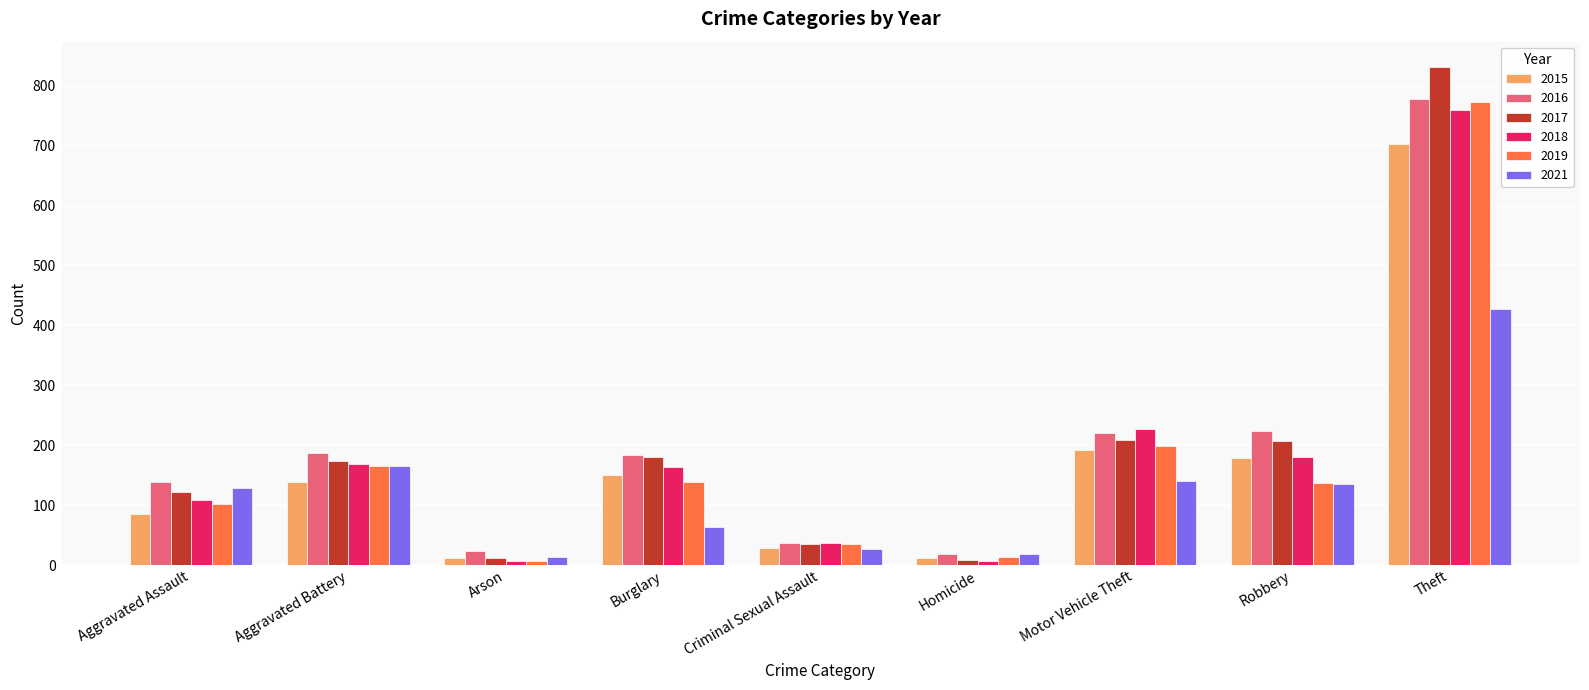

Which series has the largest range (max minus min)?

2017